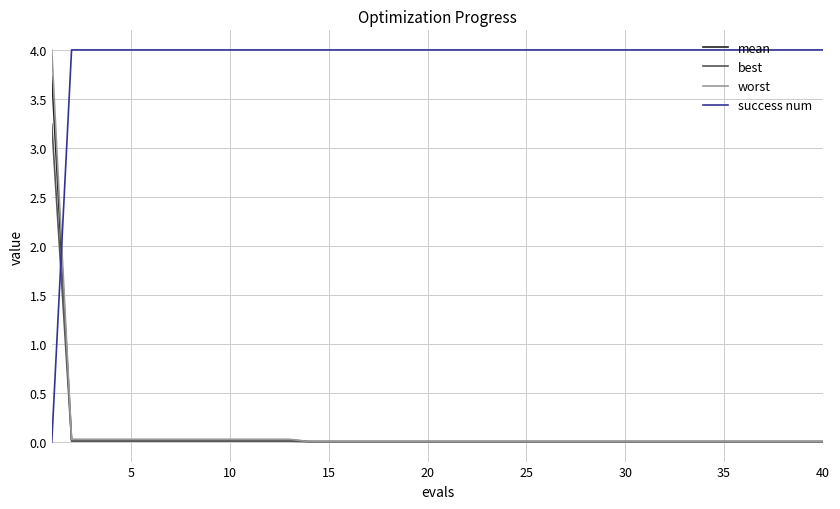

True or false: success num and best cross at least once.

True